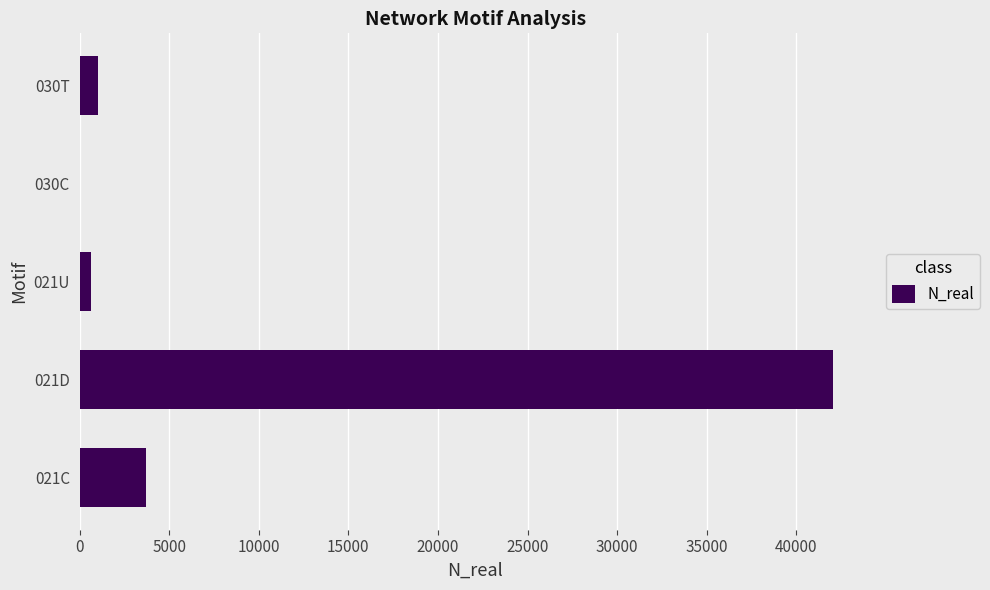

Reading top to bottom, what are all the values shown in this chart?

030T=1009	030C=7	021U=657	021D=42044	021C=3698